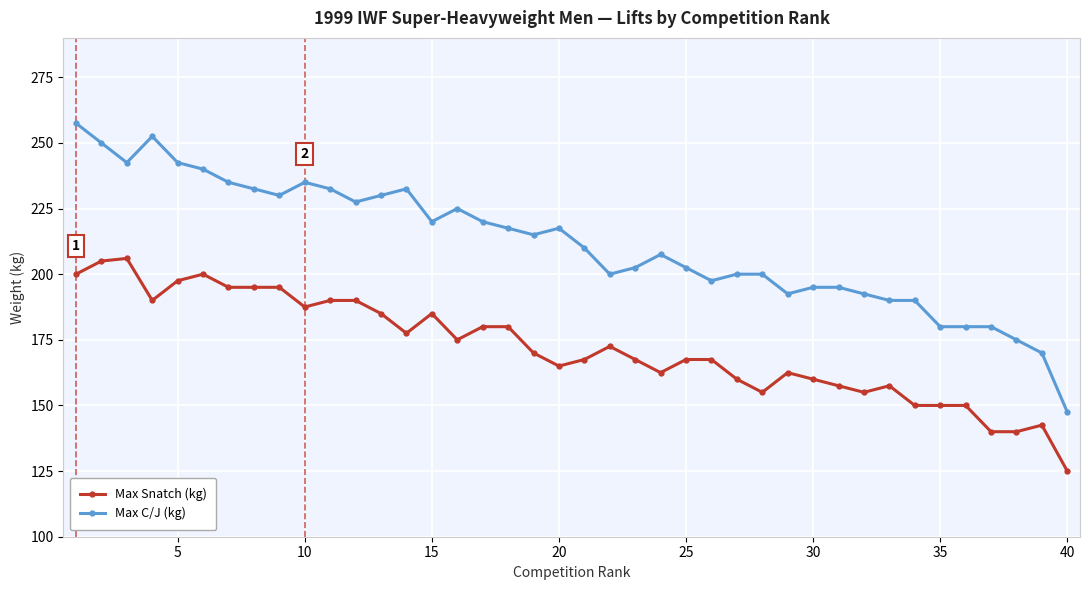

How many data points in Max Snatch (kg) are less than 170?

20